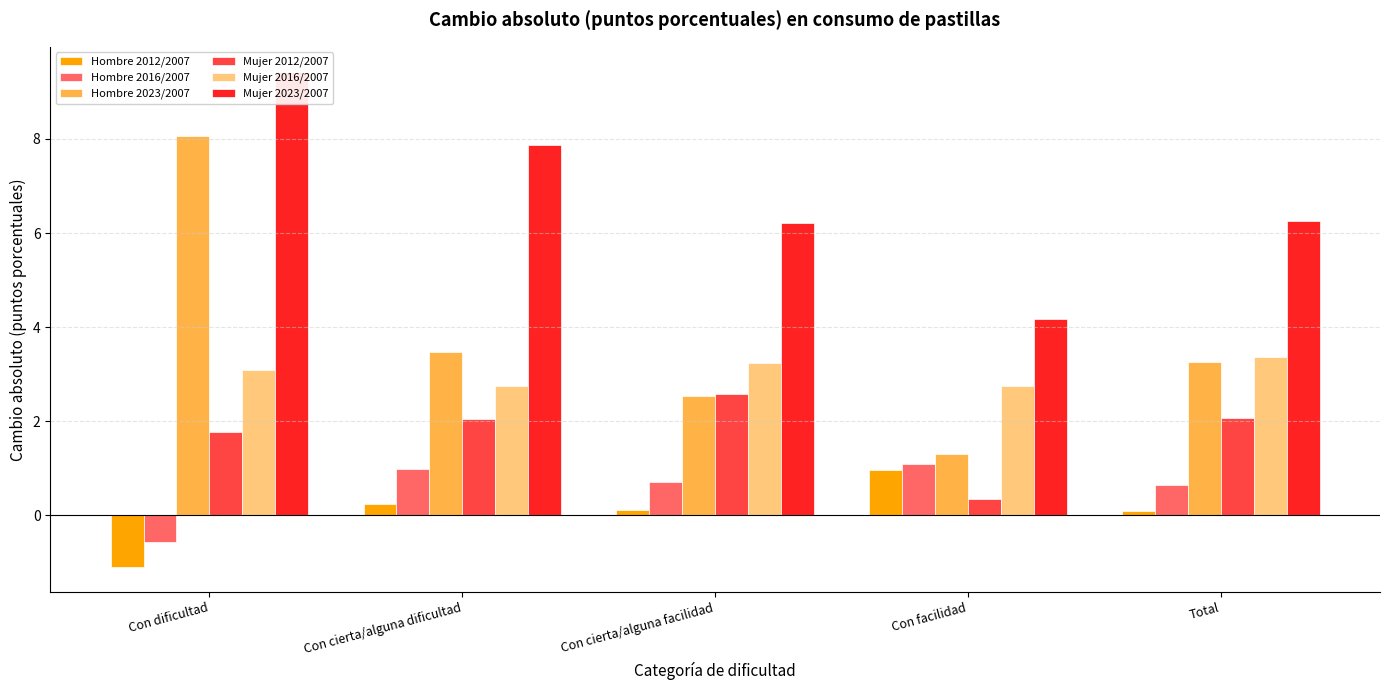

What is the total value across all series at Total?

15.7